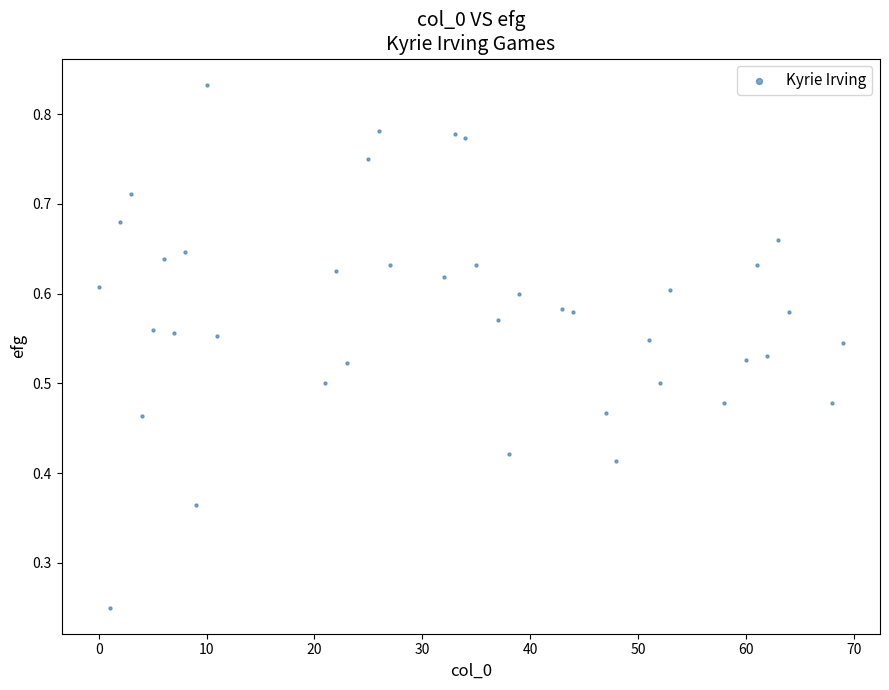

What is the range of X values (max minus min)?

69.0